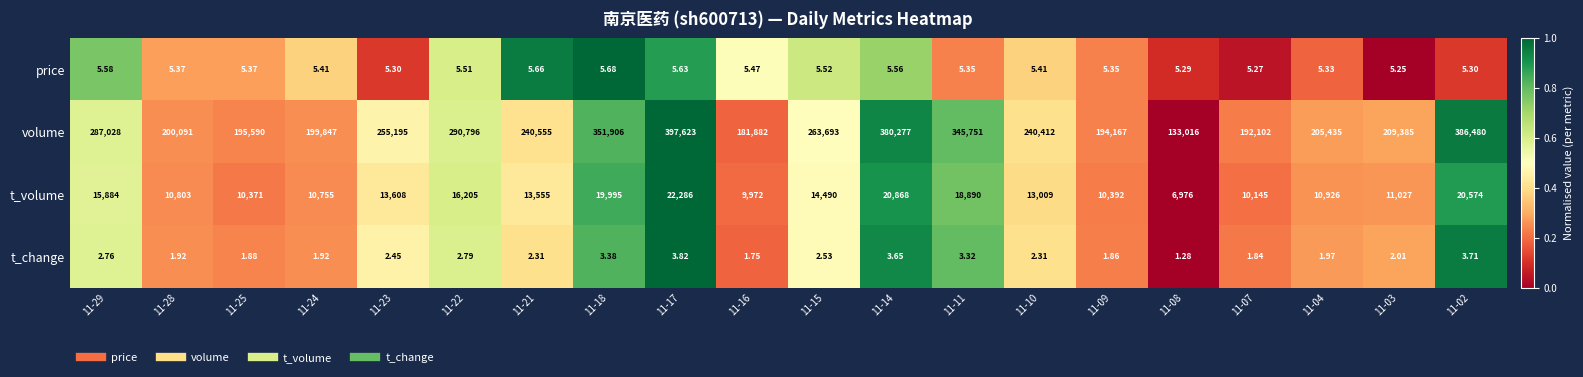

Which series has the largest range (max minus min)?

volume